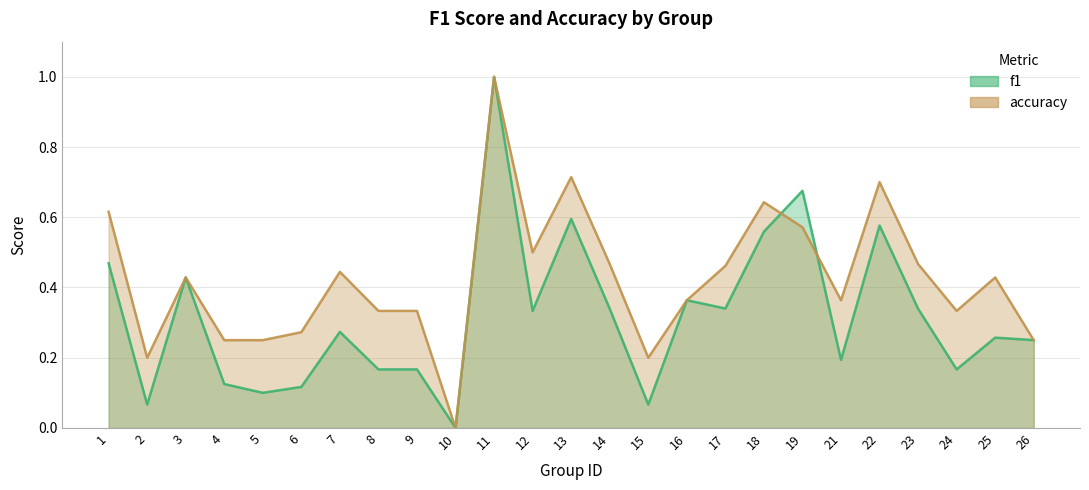

Between which two adjacent categories do accuracy and f1 first intersect?

18 and 19